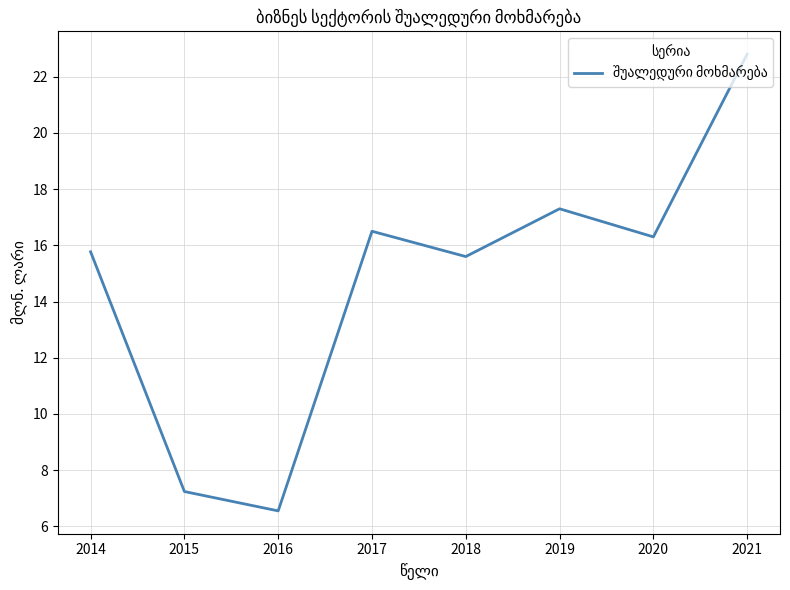

How many interior local valleys (lower than both neighbors) does the data have?

3